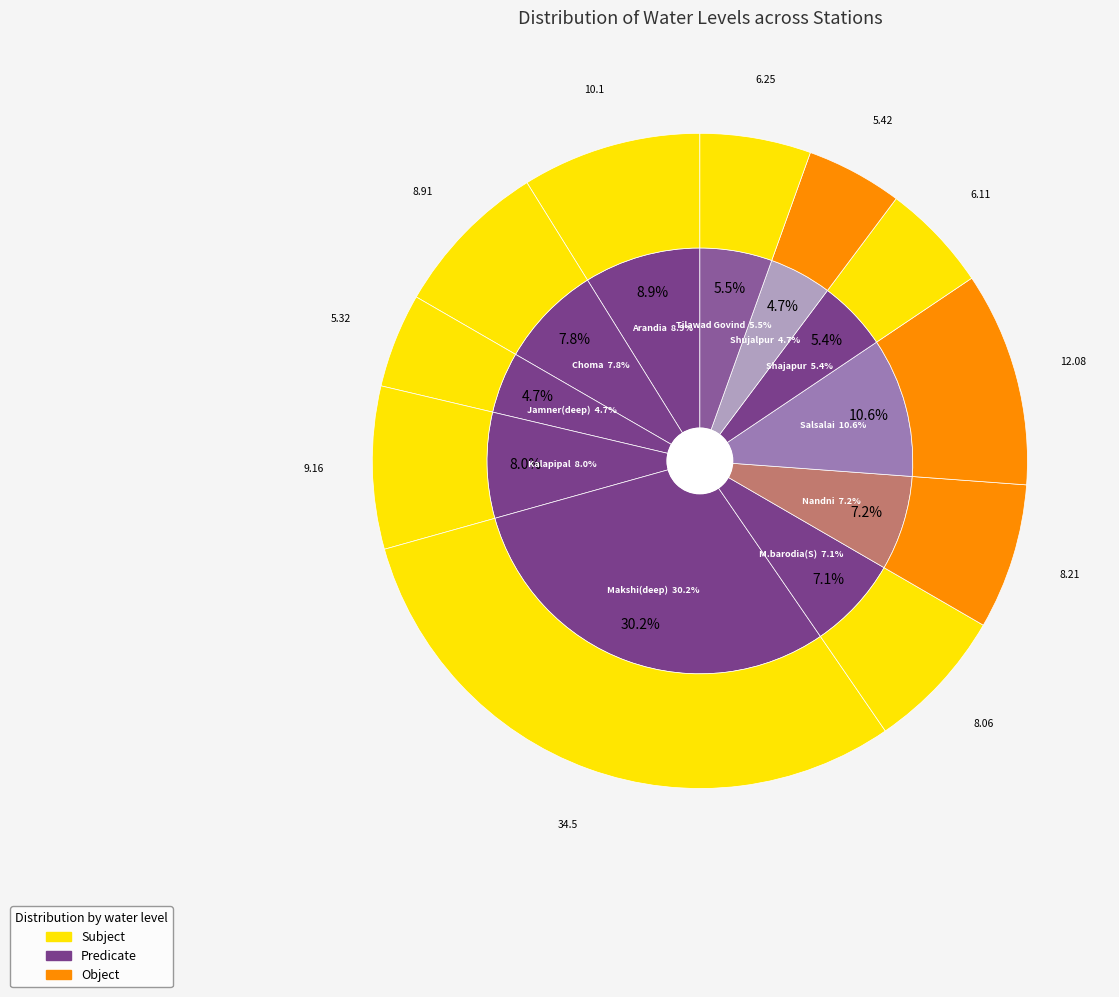

Between Shujalpur and Arandia, which is larger?

Arandia